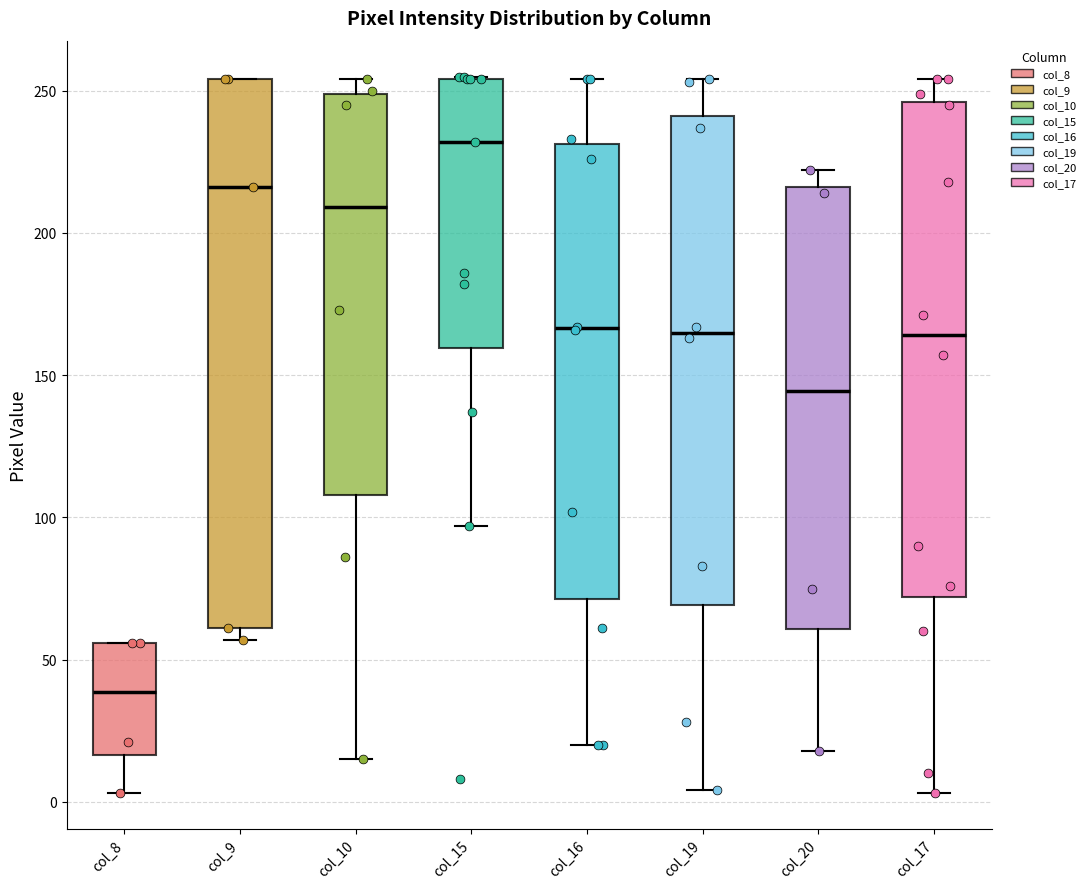

Reading left to right, transcribe this box plot: for each box, give where its median line is, the range the box spans, and where its two whiskers end, as read against the y-axis. The values are not printed on the chart, so give them approximately, as read against the axis.

col_8: median 40, box 15 to 55, whiskers 5 to 55
col_9: median 215, box 60 to 255, whiskers 55 to 255
col_10: median 210, box 110 to 250, whiskers 15 to 255
col_15: median 230, box 160 to 255, whiskers 95 to 255
col_16: median 165, box 70 to 230, whiskers 20 to 255
col_19: median 165, box 70 to 240, whiskers 5 to 255
col_20: median 145, box 60 to 215, whiskers 20 to 220
col_17: median 165, box 70 to 245, whiskers 5 to 255